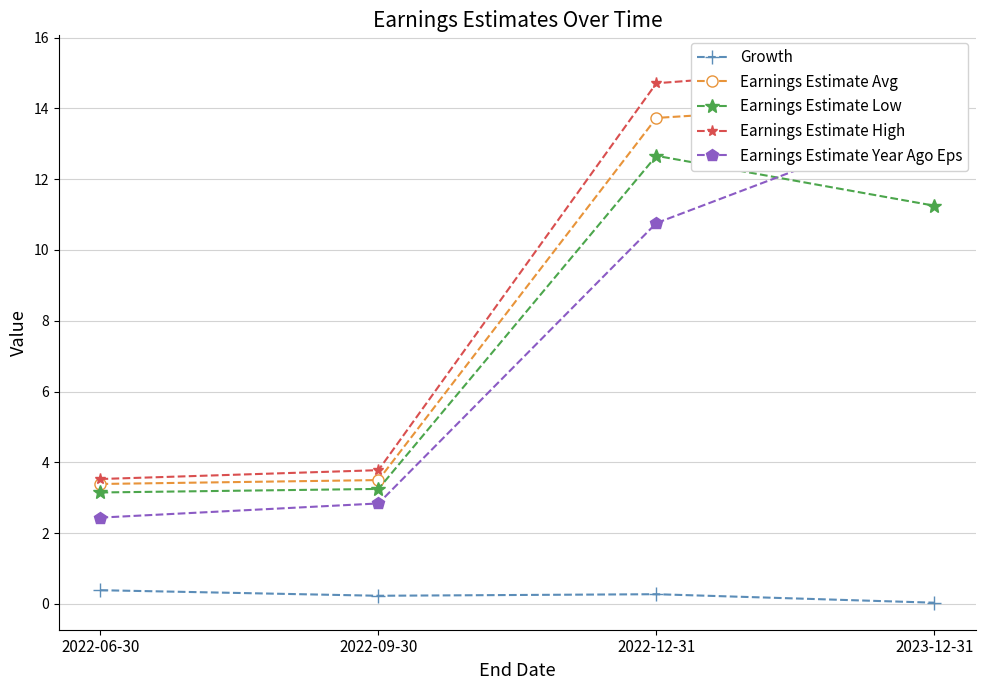

Is this an area chart (filled region under the line)?

No